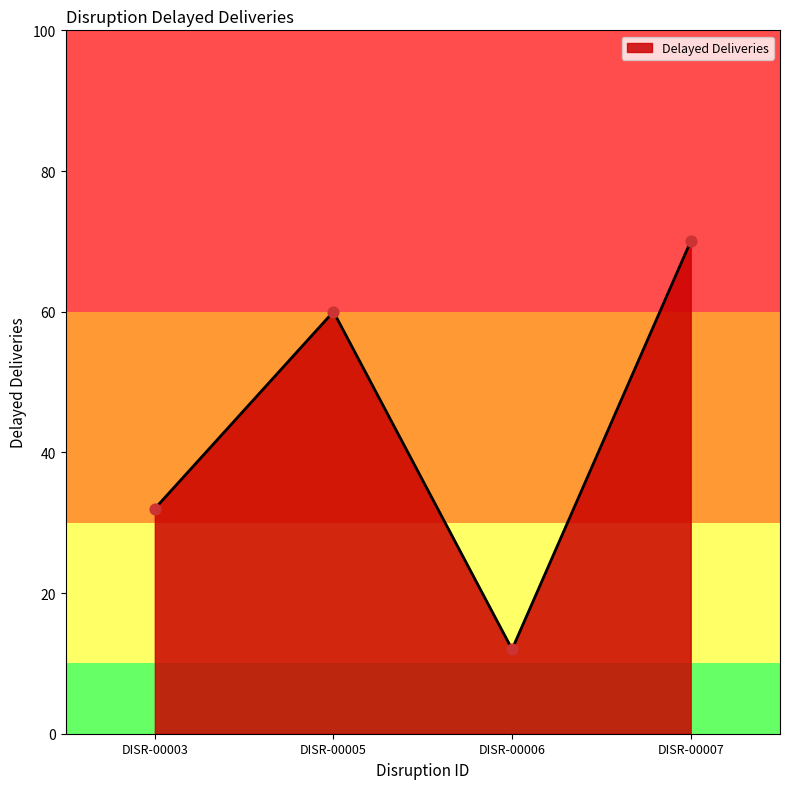

Which has a higher value, DISR-00005 or DISR-00007?

DISR-00007